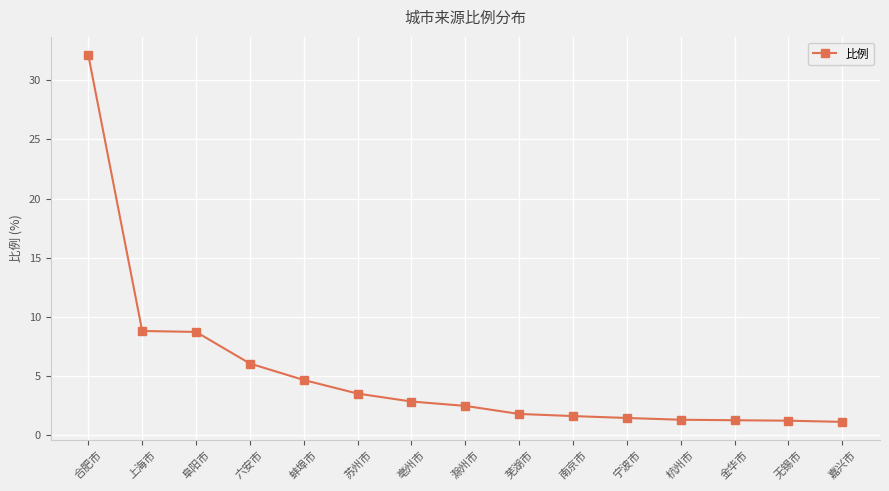

What is the approximate value at 无锡市?

1.2